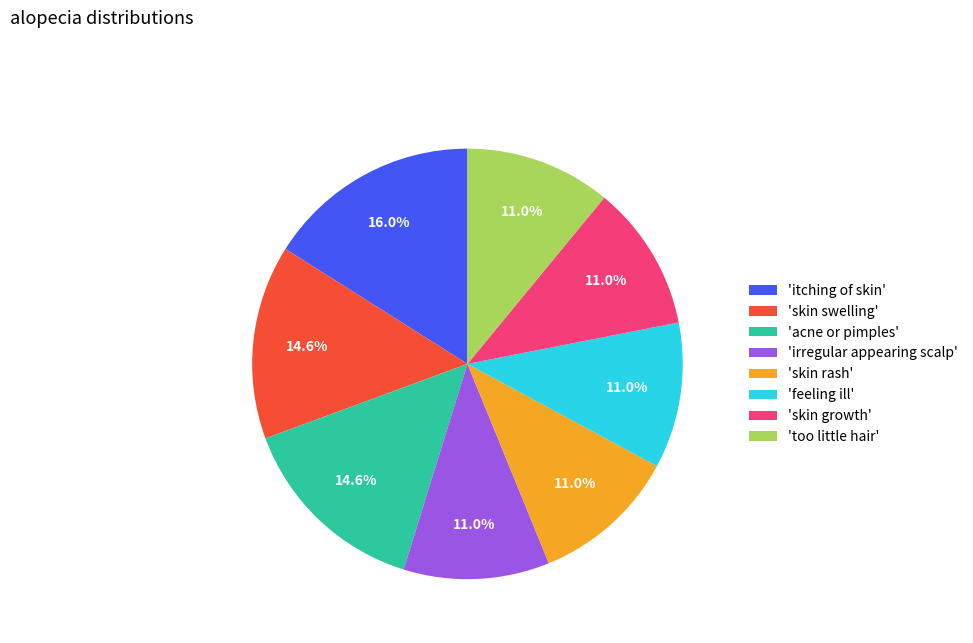

Which slice is the largest?

'itching of skin'